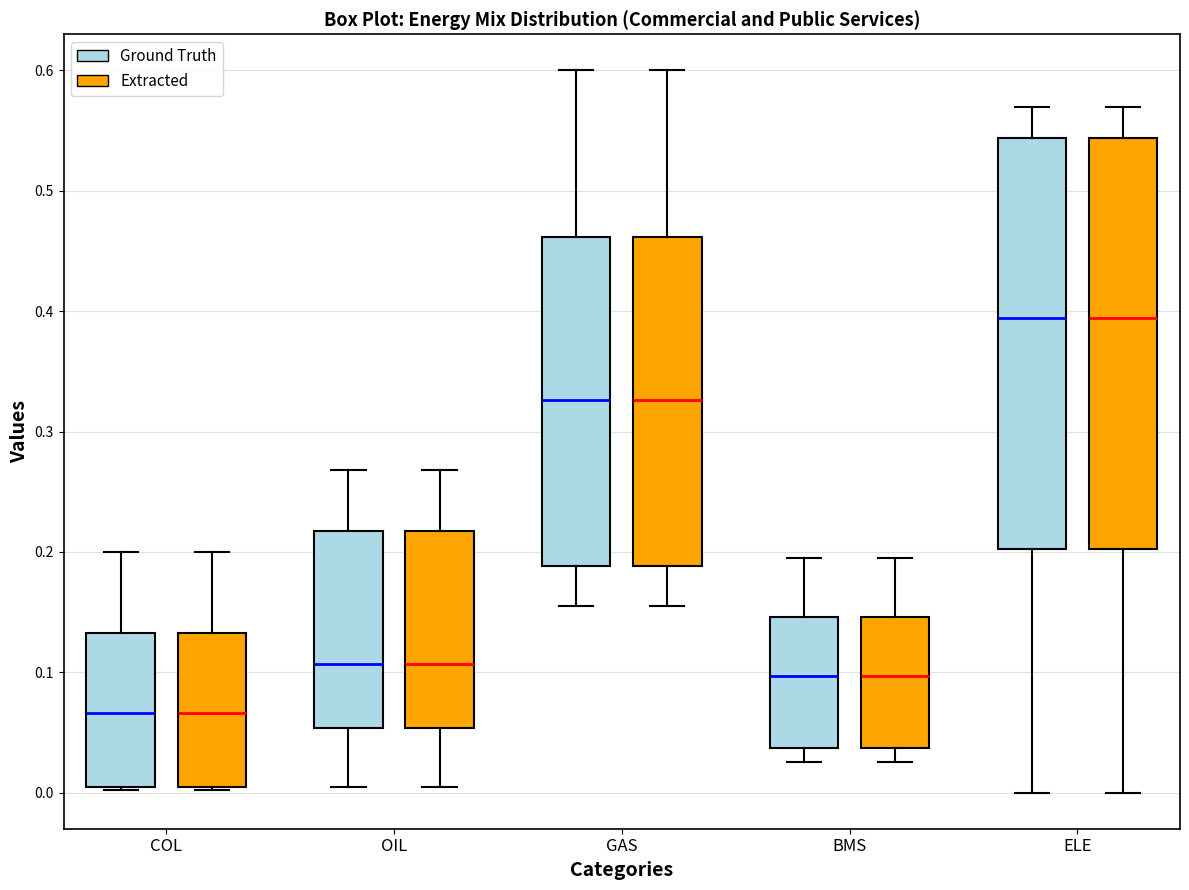

Reading left to right, transcribe this box plot: for each box, give where its median line is, the range the box spans, and where its two whiskers end, as read against the y-axis. The values are not printed on the chart, so give them approximately, as read against the axis.

COL (Ground Truth): median 0.07, box 0.00 to 0.13, whiskers 0.00 to 0.20
COL (Extracted): median 0.07, box 0.00 to 0.13, whiskers 0.00 to 0.20
OIL (Ground Truth): median 0.11, box 0.05 to 0.22, whiskers 0.01 to 0.27
OIL (Extracted): median 0.11, box 0.05 to 0.22, whiskers 0.01 to 0.27
GAS (Ground Truth): median 0.33, box 0.19 to 0.46, whiskers 0.16 to 0.60
GAS (Extracted): median 0.33, box 0.19 to 0.46, whiskers 0.16 to 0.60
BMS (Ground Truth): median 0.10, box 0.04 to 0.15, whiskers 0.03 to 0.20
BMS (Extracted): median 0.10, box 0.04 to 0.15, whiskers 0.03 to 0.20
ELE (Ground Truth): median 0.39, box 0.20 to 0.54, whiskers 0.00 to 0.57
ELE (Extracted): median 0.39, box 0.20 to 0.54, whiskers 0.00 to 0.57